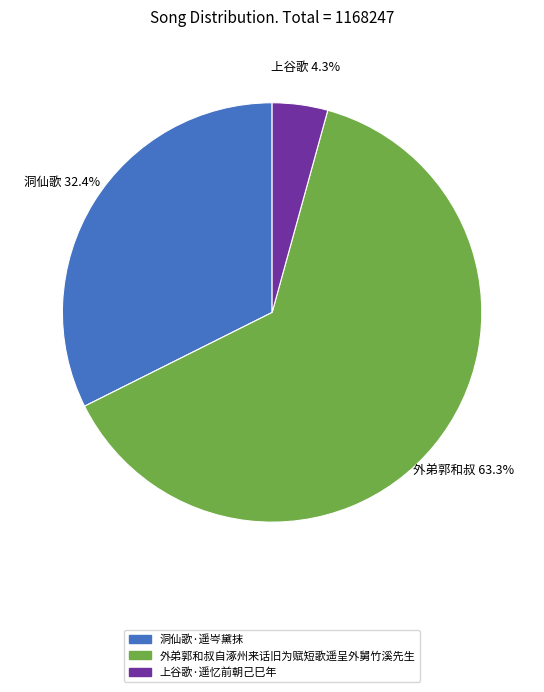

To the nearest percent, what is the difference between the largest and smallest slice percentages?

59%